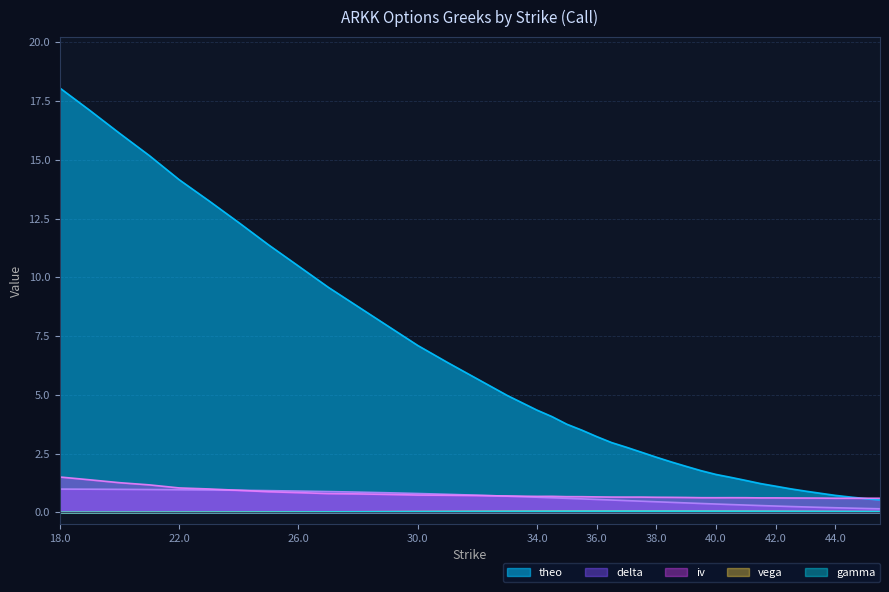

What is the difference between the highest and lowest values at 28?

8.7